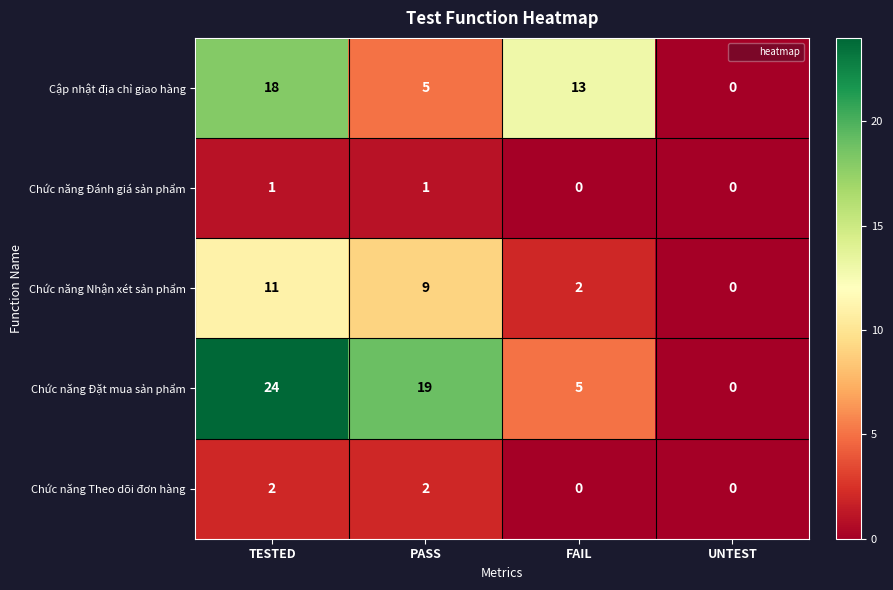

What is the maximum value shown in the chart?

24